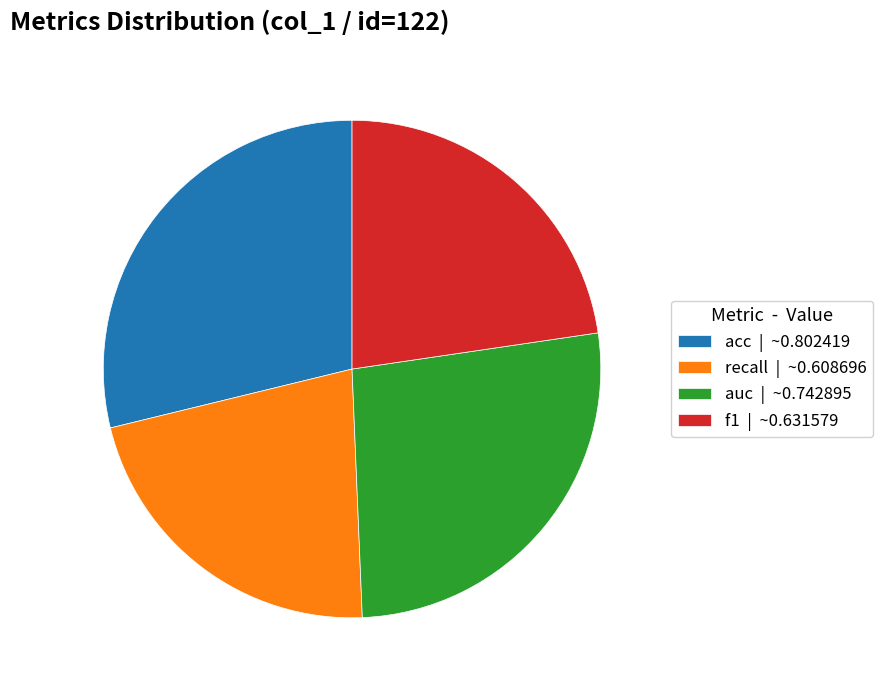

What is the largest slice in the pie chart?

acc